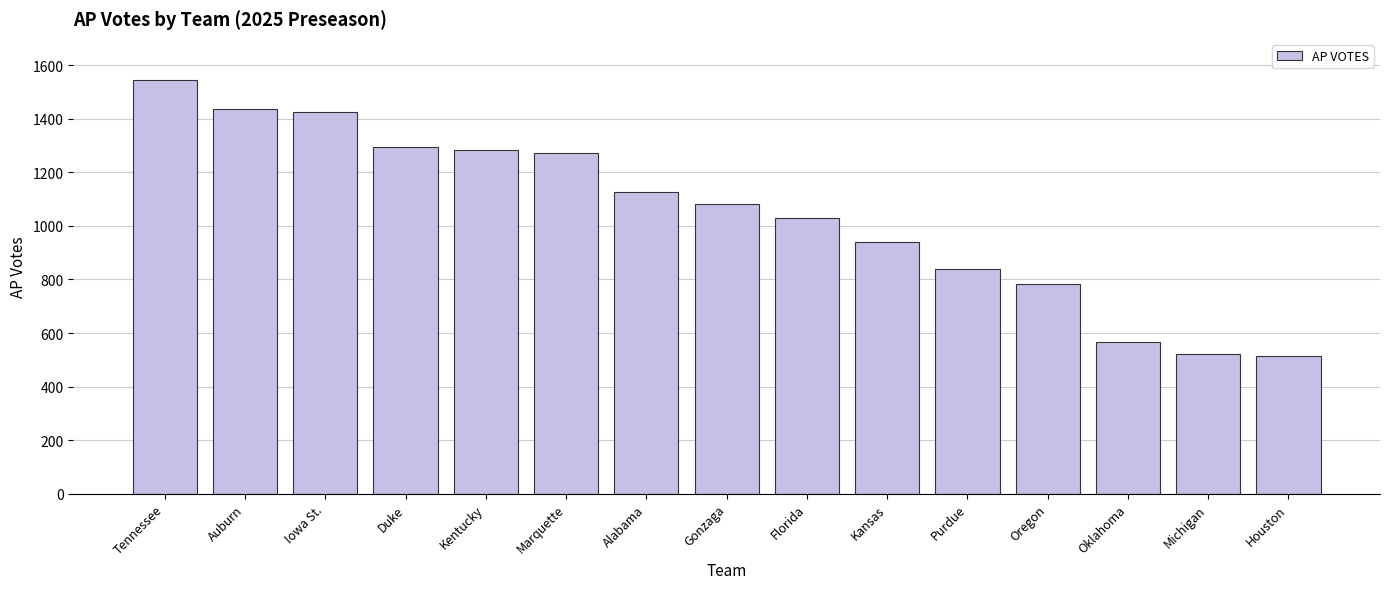

Reading right to left, extract all data points from this chart.

Houston=514	Michigan=522	Oklahoma=567	Oregon=784	Purdue=840	Kansas=940	Florida=1030	Gonzaga=1082	Alabama=1126	Marquette=1274	Kentucky=1284	Duke=1295	Iowa St.=1424	Auburn=1438	Tennessee=1544